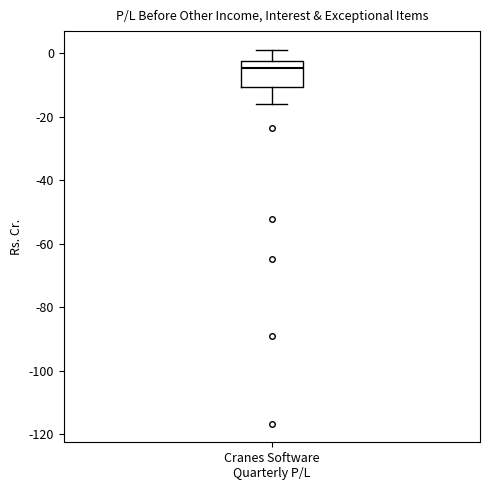

Read this box plot against the y-axis: the position of the median line, the range covered by the box, and the ends of both whiskers. The values are not printed on the chart, so give them approximately, as read against the axis.

median -4, box -10 to -2, whiskers -16 to 2